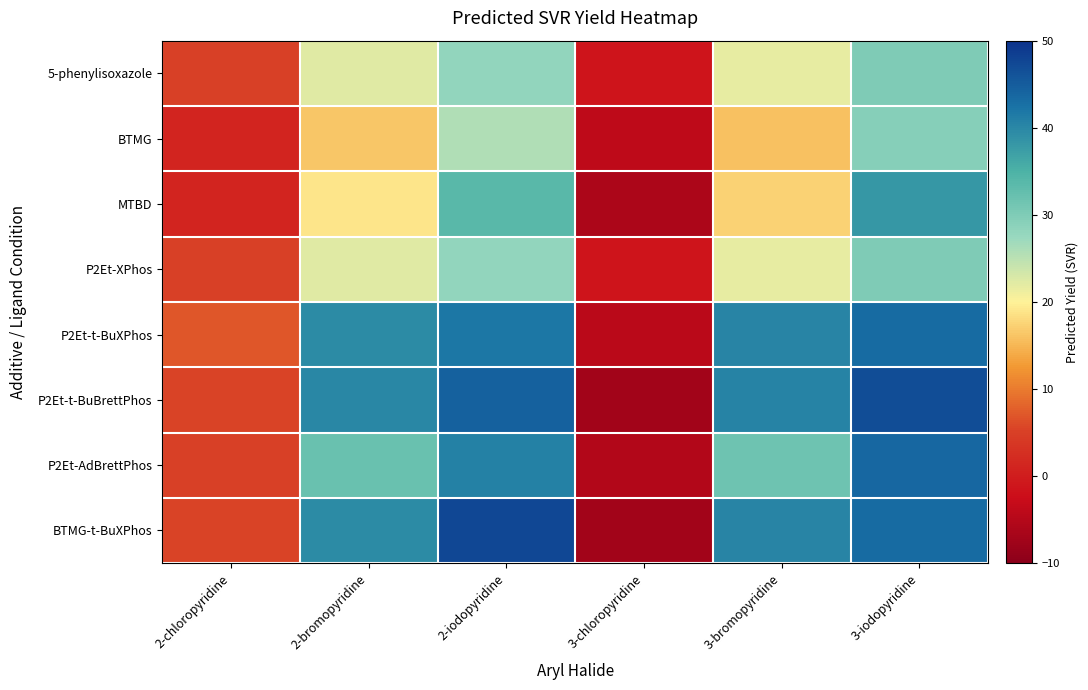

Reading left to right, list all the values displayed in this chart.

5-phenylisoxazole: 2-chloropyridine=5.1	2-bromopyridine=22.3	2-iodopyridine=28.2	3-chloropyridine=-1.2	3-bromopyridine=21.7	3-iodopyridine=29.9
BTMG: 2-chloropyridine=1.1	2-bromopyridine=16.4	2-iodopyridine=25.9	3-chloropyridine=-4.1	3-bromopyridine=16.0	3-iodopyridine=29.2
MTBD: 2-chloropyridine=1.2	2-bromopyridine=19.0	2-iodopyridine=33.8	3-chloropyridine=-6.1	3-bromopyridine=17.4	3-iodopyridine=38.1
P2Et-XPhos: 2-chloropyridine=5.1	2-bromopyridine=22.3	2-iodopyridine=28.2	3-chloropyridine=-1.2	3-bromopyridine=21.7	3-iodopyridine=29.9
P2Et-t-BuXPhos: 2-chloropyridine=7.0	2-bromopyridine=39.5	2-iodopyridine=41.8	3-chloropyridine=-4.6	3-bromopyridine=40.2	3-iodopyridine=43.4
P2Et-t-BuBrettPhos: 2-chloropyridine=5.4	2-bromopyridine=40.0	2-iodopyridine=44.5	3-chloropyridine=-7.3	3-bromopyridine=40.5	3-iodopyridine=46.8
P2Et-AdBrettPhos: 2-chloropyridine=5.1	2-bromopyridine=32.2	2-iodopyridine=40.8	3-chloropyridine=-5.5	3-bromopyridine=31.6	3-iodopyridine=43.8
BTMG-t-BuXPhos: 2-chloropyridine=5.4	2-bromopyridine=39.6	2-iodopyridine=47.4	3-chloropyridine=-7.3	3-bromopyridine=40.2	3-iodopyridine=43.4